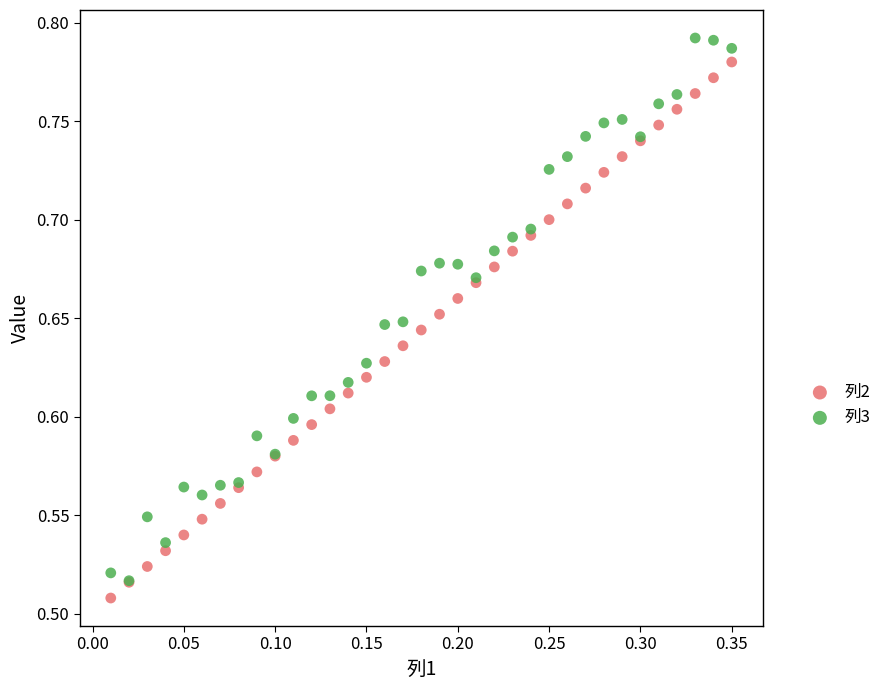

What are all the series names shown in the legend?

列2, 列3